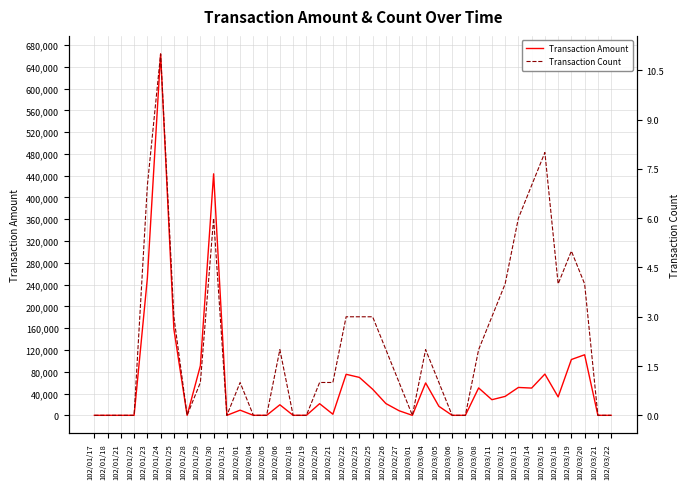

What position from the right is 102/02/18?

25